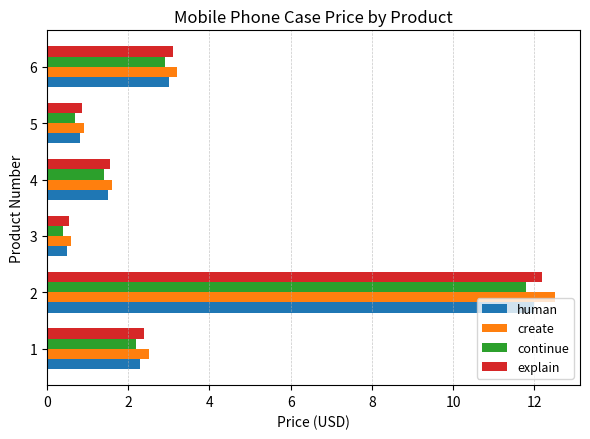

Which series changed the most between 2 and 4?

create